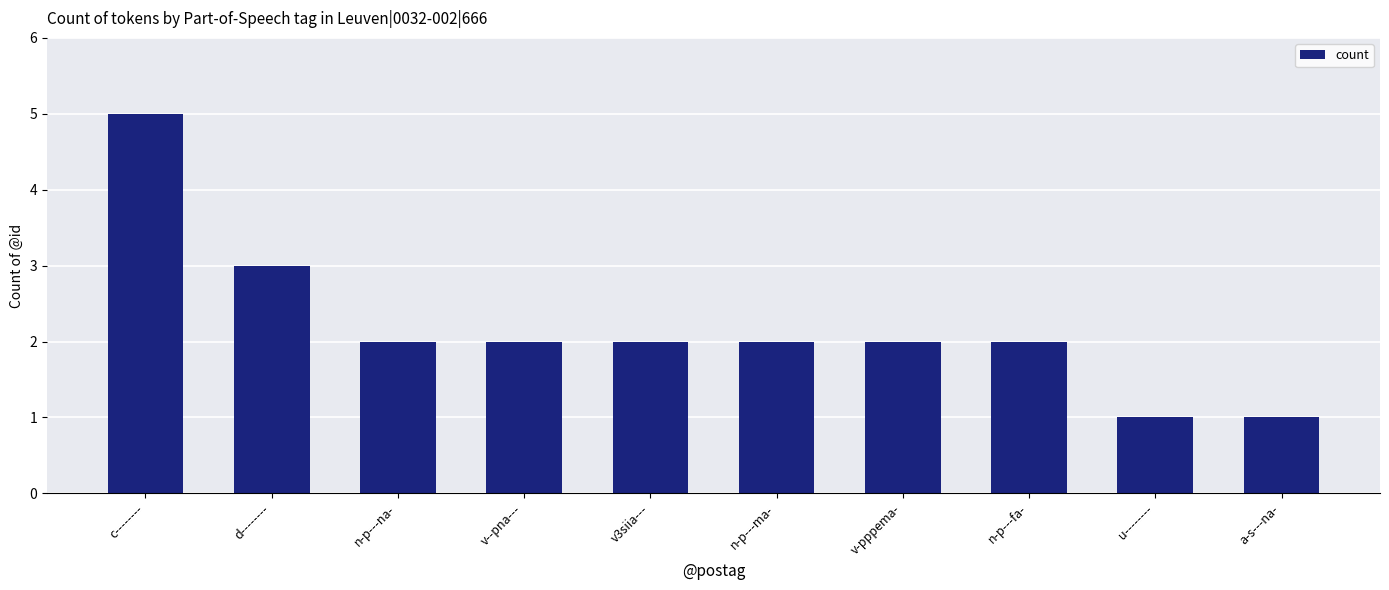

At which category does the chart reach its peak across all series?

c--------